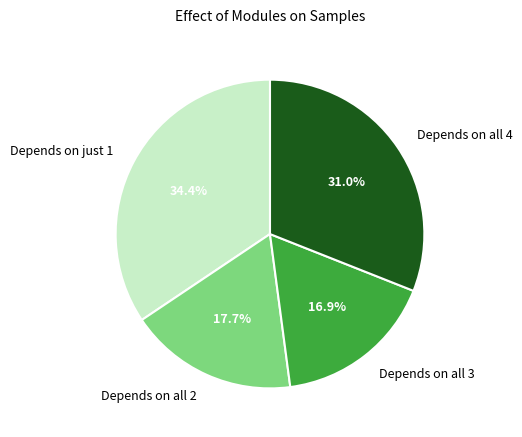

Is the sum of Depends on all 4 and Depends on just 1 greater than half?

Yes